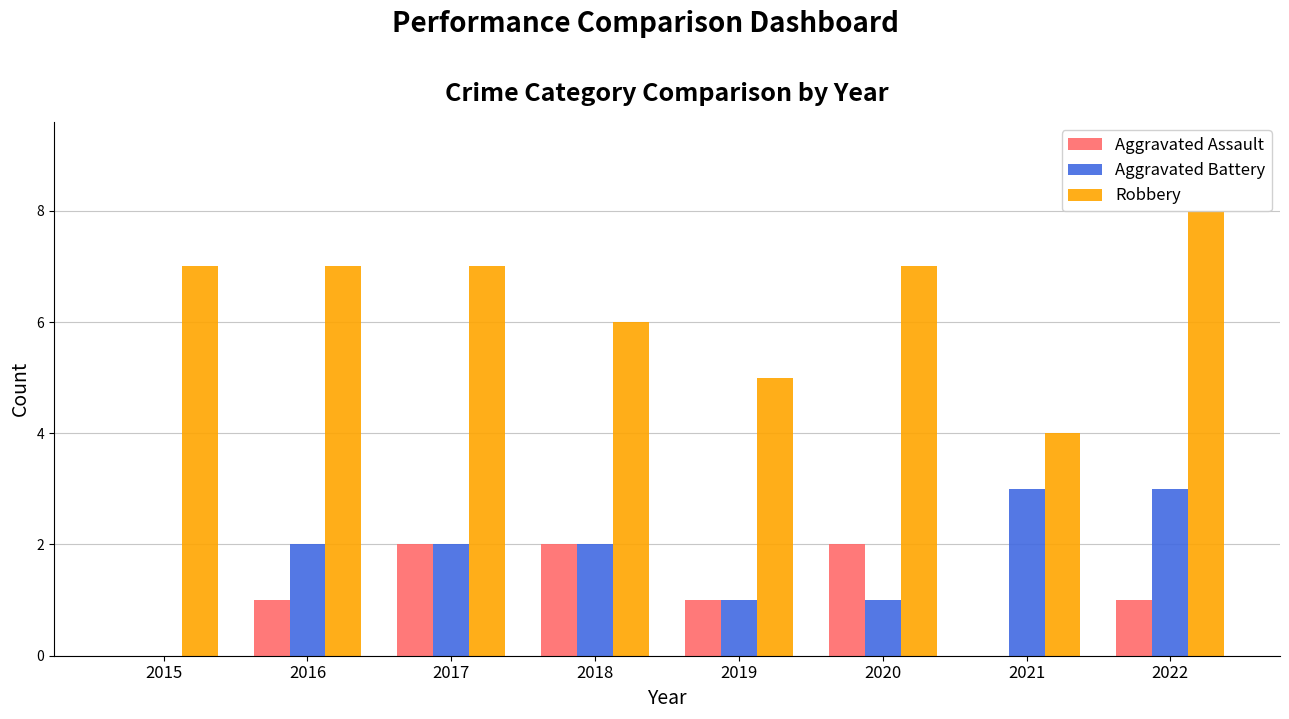

What is the total value across all series at 2021?

7